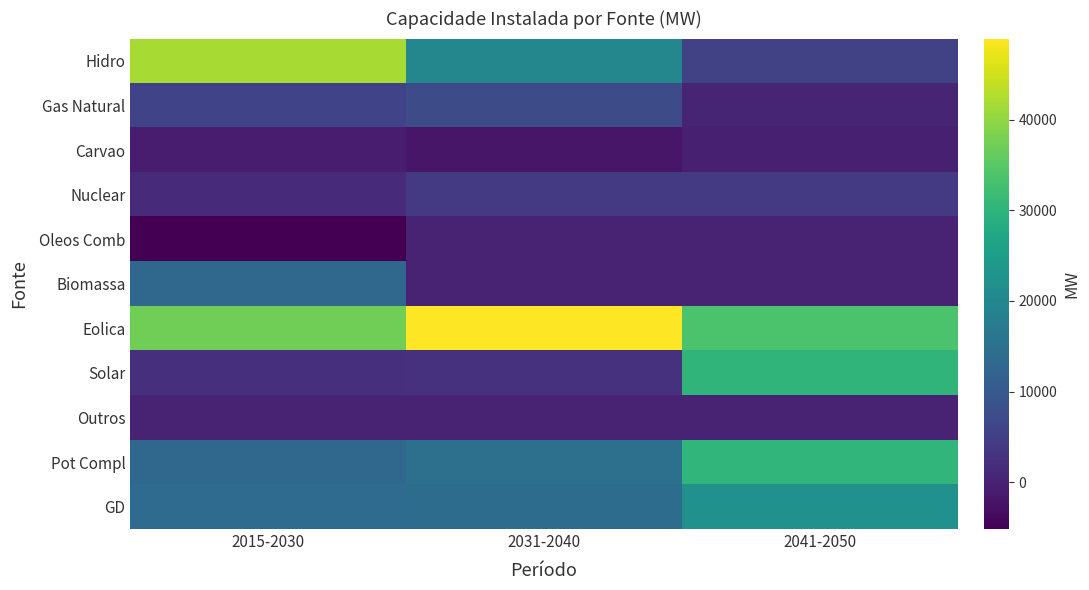

Reading left to right, list all the values displayed in this chart.

Hidro: 2015-2030=41917	2031-2040=19795	2041-2050=5528
Gas Natural: 2015-2030=5791	2031-2040=7400	2041-2050=437
Carvao: 2015-2030=-922	2031-2040=-1911	2041-2050=-340
Nuclear: 2015-2030=1405	2031-2040=4000	2041-2050=4000
Oleos Comb: 2015-2030=-5183	2031-2040=0	2041-2050=0
Biomassa: 2015-2030=13096	2031-2040=0	2041-2050=0
Eolica: 2015-2030=37212	2031-2040=48979	2041-2050=33658
Solar: 2015-2030=2149	2031-2040=2548	2041-2050=30158
Outros: 2015-2030=0	2031-2040=0	2041-2050=0
Pot Compl: 2015-2030=12885	2031-2040=14838	2041-2050=30541
GD: 2015-2030=13651	2031-2040=14059	2041-2050=22159